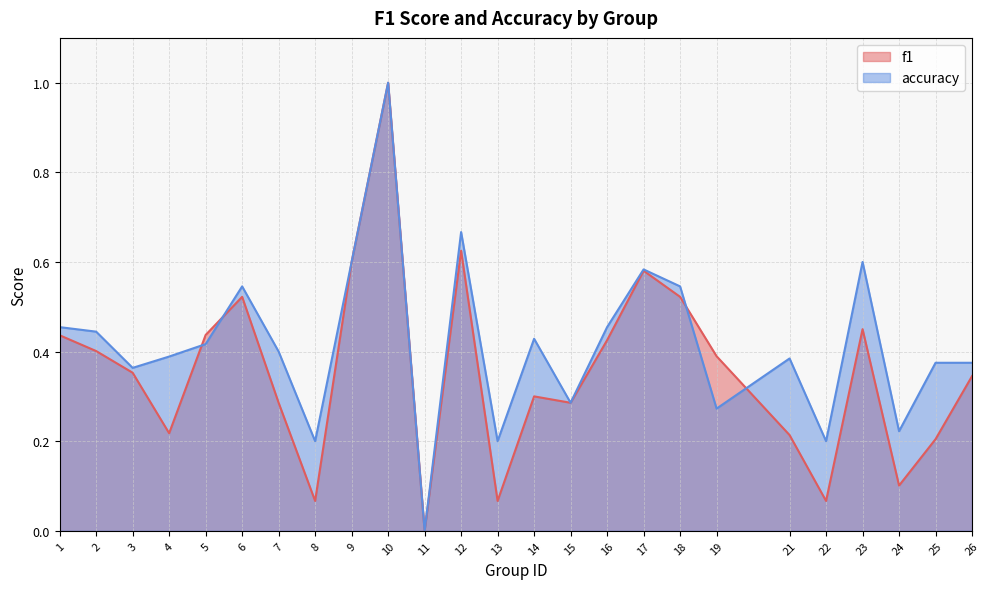

In accuracy, how many points are lower than both neighbors (excluding endpoints)?

8